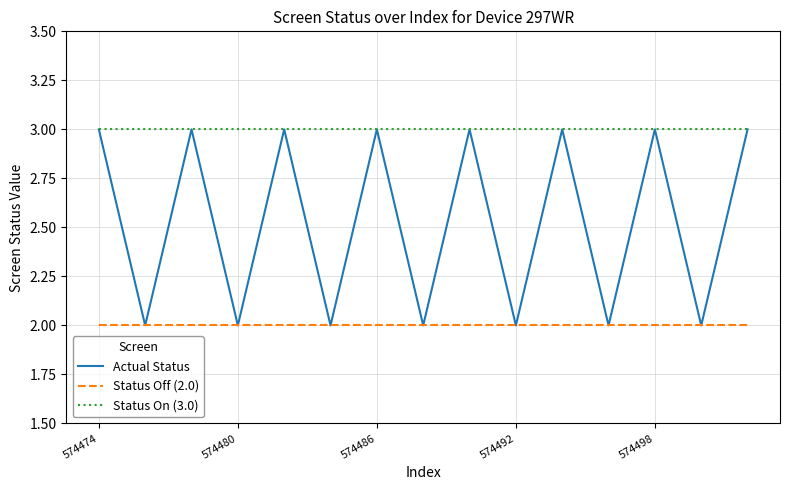

True or false: Status Off (2.0) and Status On (3.0) intersect in this chart.

False